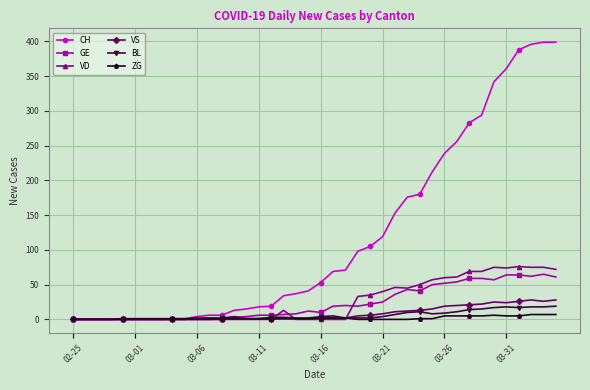

Which series has the largest range (max minus min)?

CH